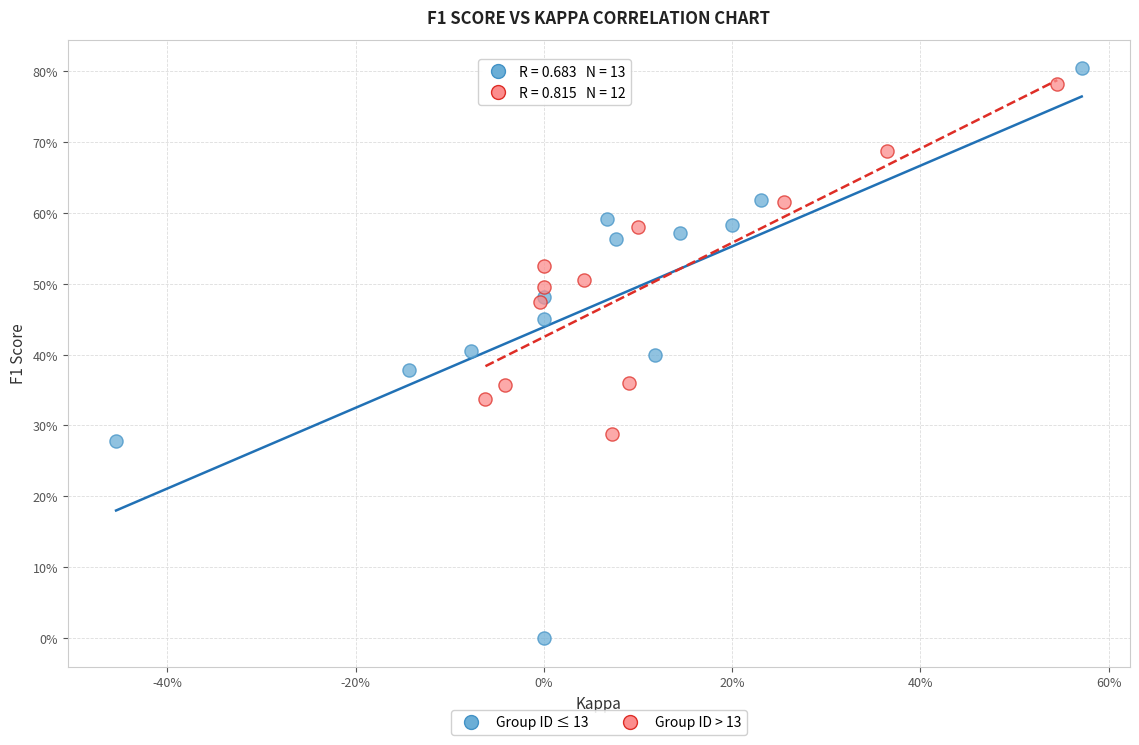

Which series reaches the maximum Y coordinate?

Group ID ≤ 13